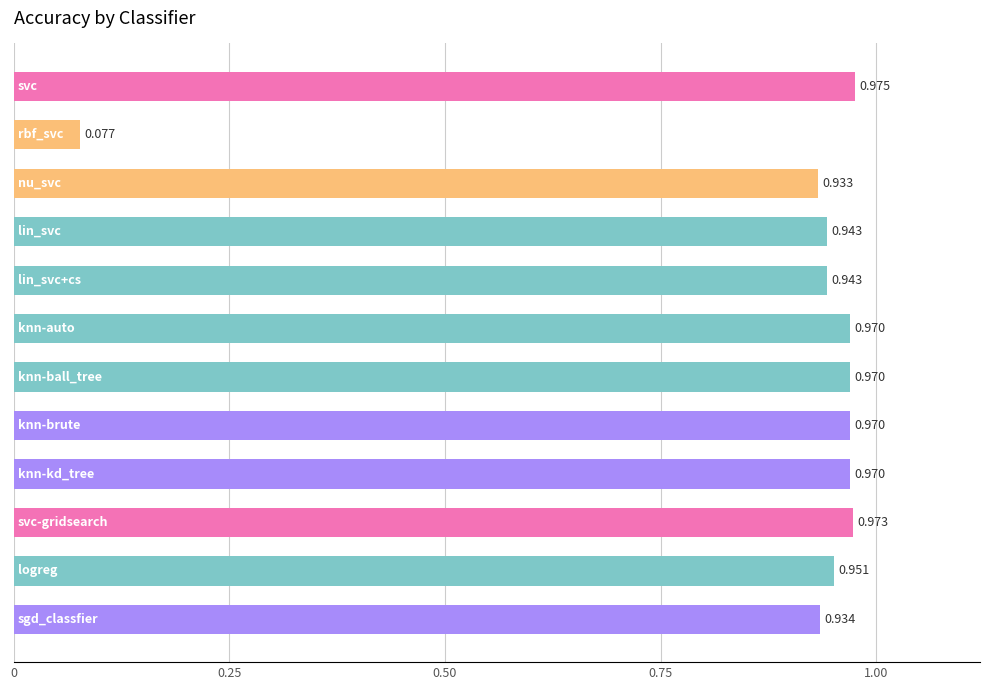

Are the bars horizontal?

Yes